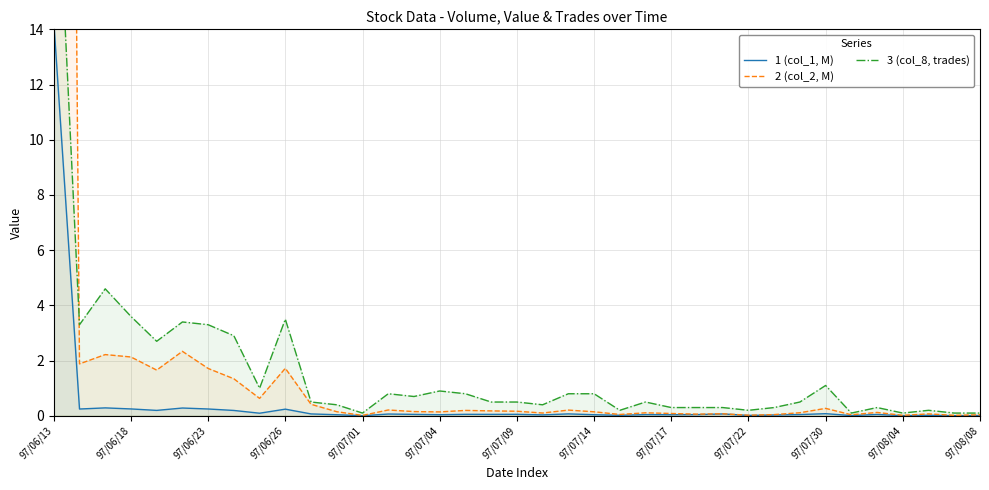

Reading left to right, list all the values displayed in this chart.

1 (col_1, M): 14.3	0.2	0.3	0.2	0.2	0.3	0.2	0.2	0.1	0.2	0.1	0.0	0.0	0.1	0.1	0.0	0.1	0.1	0.1	0.0	0.1	0.0	0.0	0.0	0.0	0.0	0.1	0.0	0.0	0.0	0.1	0.0	0.1	0.0	0.0	0.0	0.0
2 (col_2, M): 110.0	1.9	2.2	2.1	1.7	2.3	1.7	1.3	0.6	1.7	0.4	0.1	0.0	0.2	0.2	0.1	0.2	0.2	0.2	0.1	0.2	0.1	0.0	0.1	0.1	0.1	0.1	0.0	0.0	0.1	0.3	0.0	0.1	0.0	0.1	0.0	0.0
3 (col_8, trades): 22.6	3.3	4.6	3.6	2.7	3.4	3.3	2.9	1.0	3.5	0.5	0.4	0.1	0.8	0.7	0.9	0.8	0.5	0.5	0.4	0.8	0.8	0.2	0.5	0.3	0.3	0.3	0.2	0.3	0.5	1.1	0.1	0.3	0.1	0.2	0.1	0.1